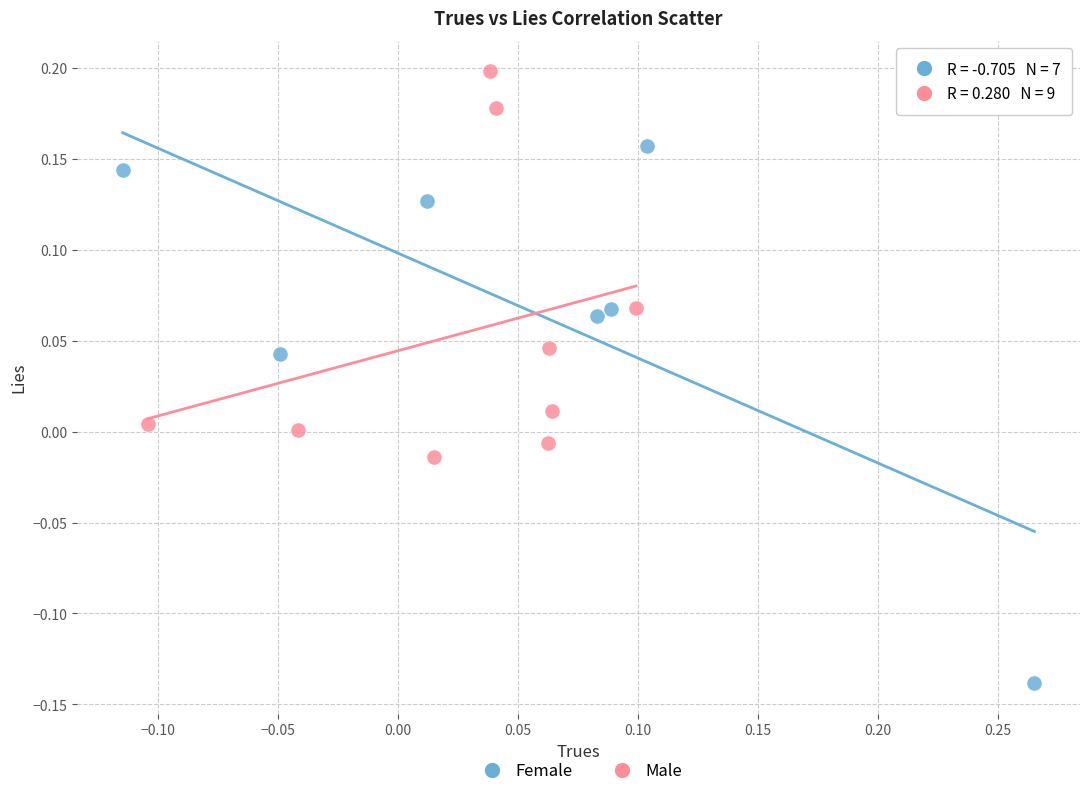

Which series reaches the minimum Y coordinate?

Female